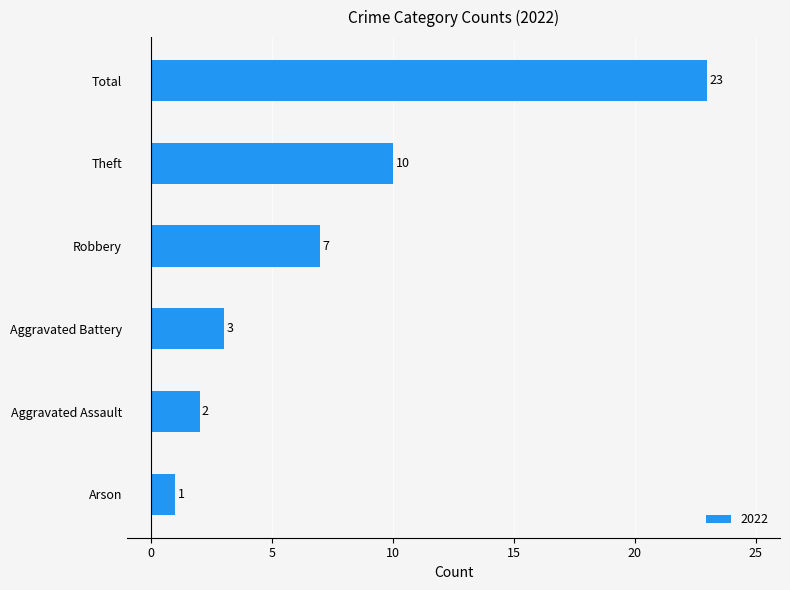

Reading top to bottom, list all the values displayed in this chart.

Total=23	Theft=10	Robbery=7	Aggravated Battery=3	Aggravated Assault=2	Arson=1